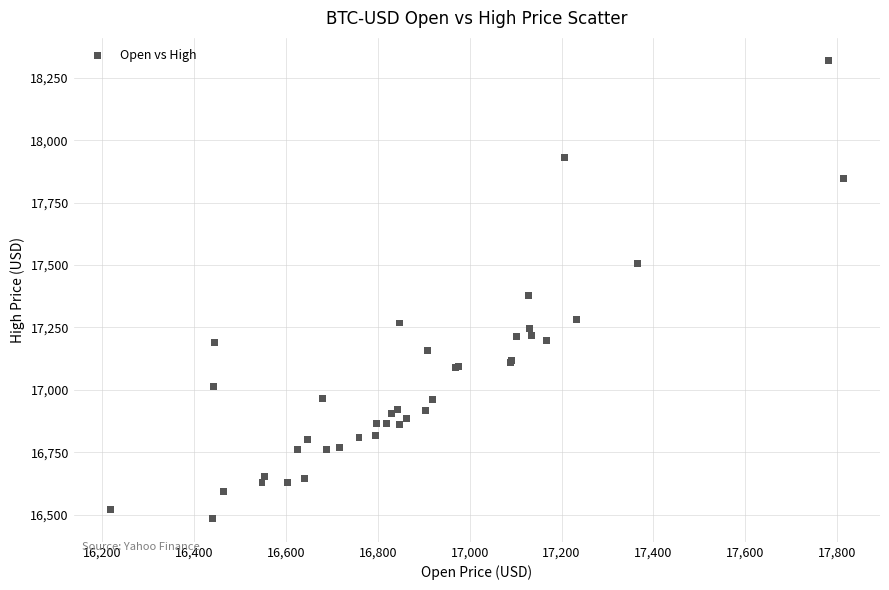

What Y value in the scatter plot is closest to 17400?

17378.2